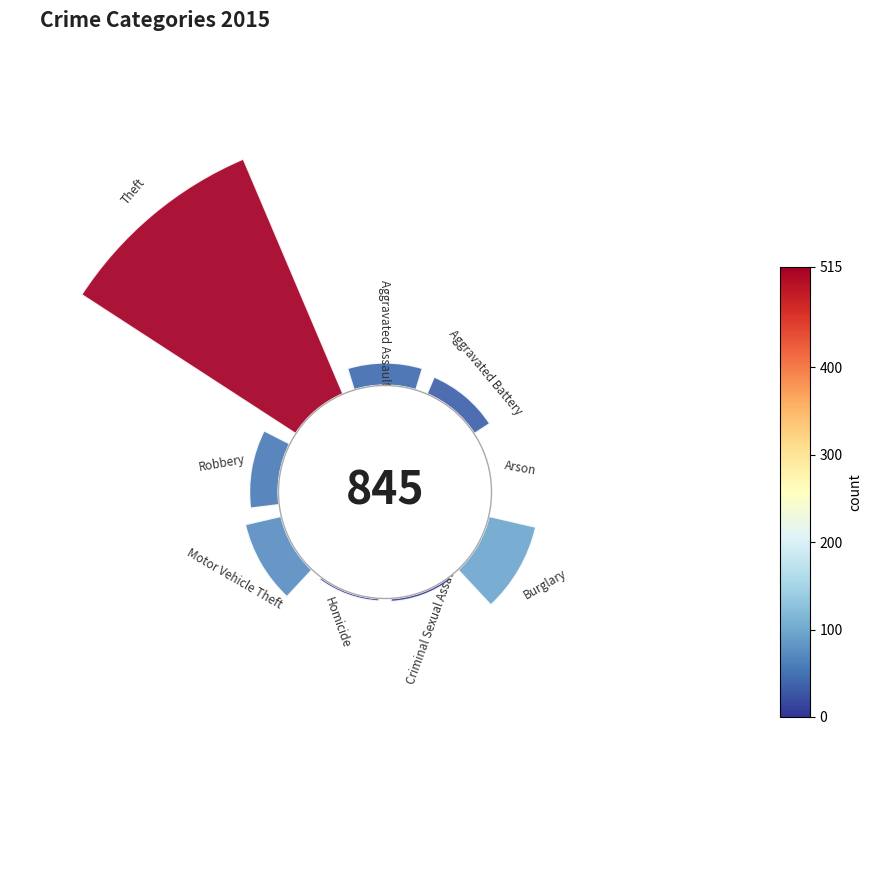

Is it true that Homicide is 1% of the pie?

True